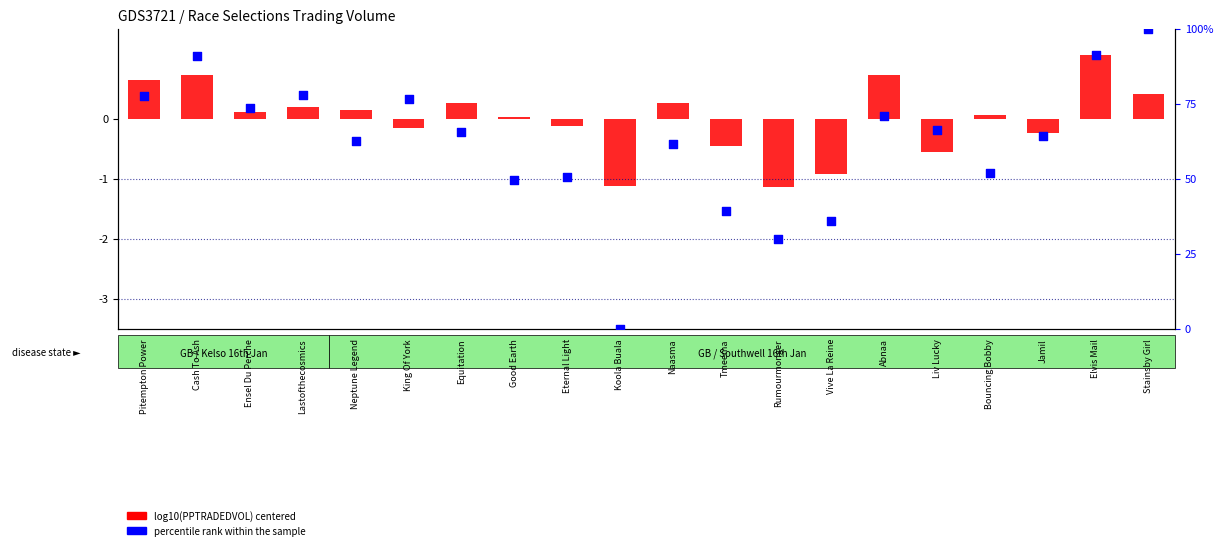

Which series has the widest spread of Y values?

percentile rank within the sample